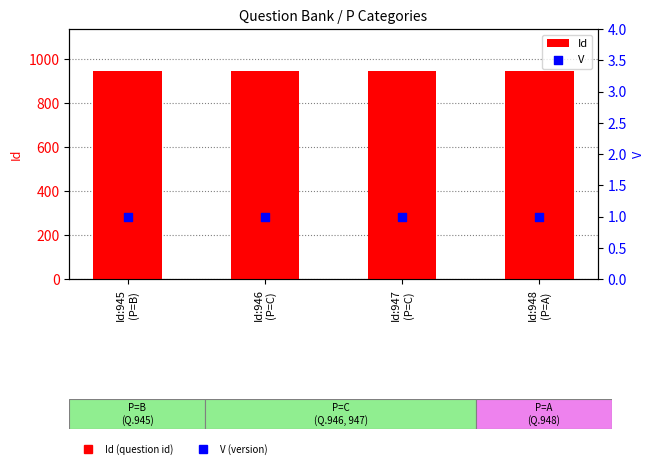

Which series reaches the minimum Y coordinate?

V